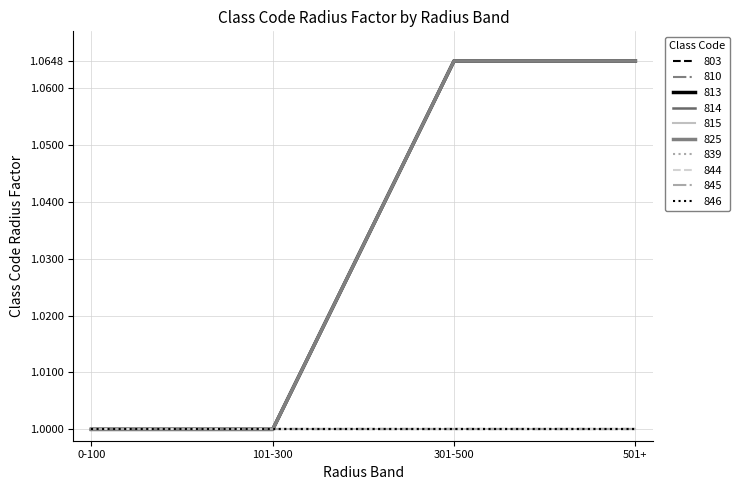

What is the smallest value displayed?

1.0